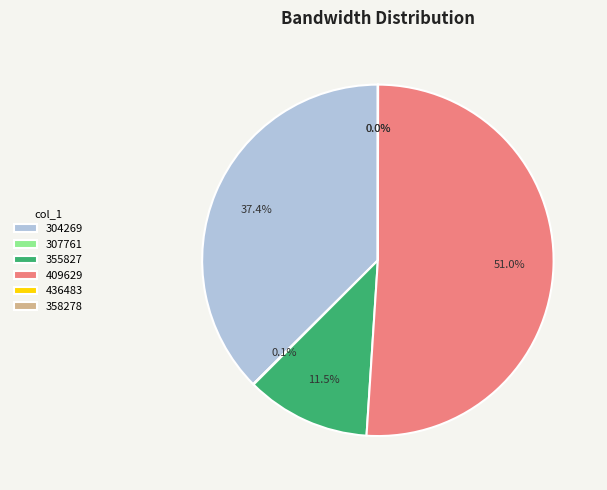

Which category has the biggest portion of the pie?

409629